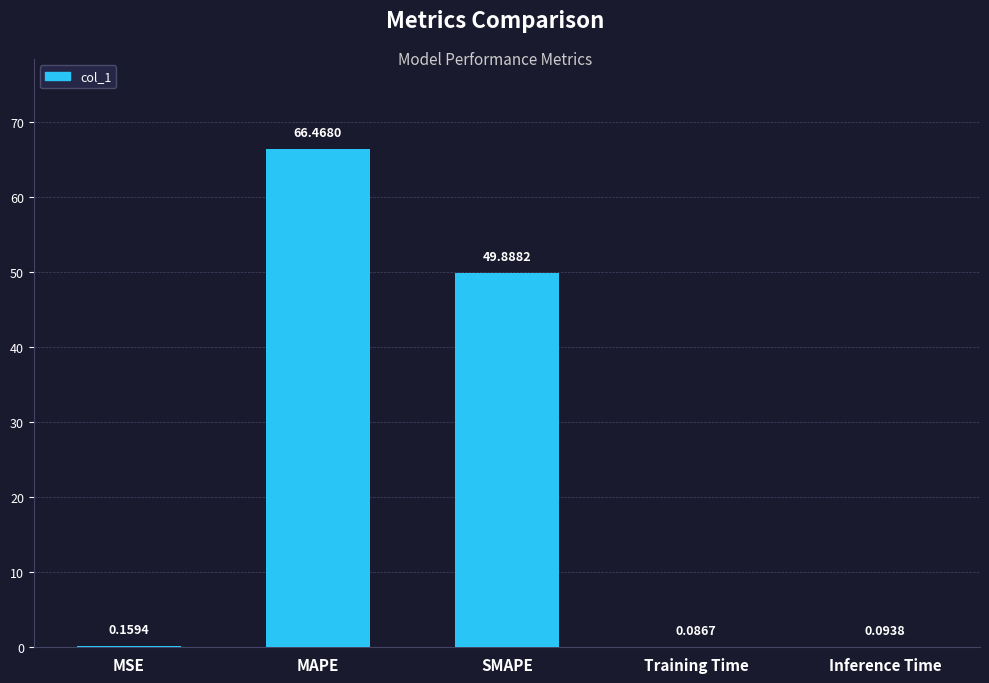

What is the sum of all values?

116.7